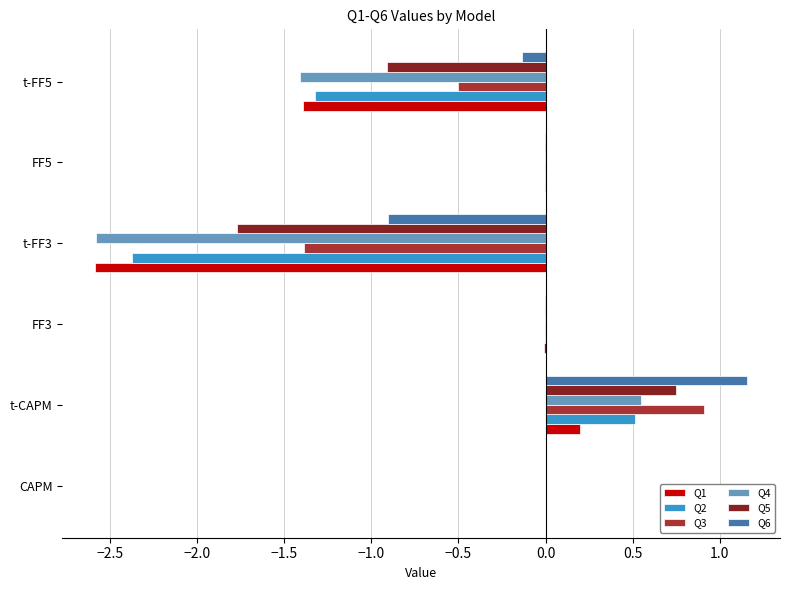

Which series has the largest total across all categories?

Q6